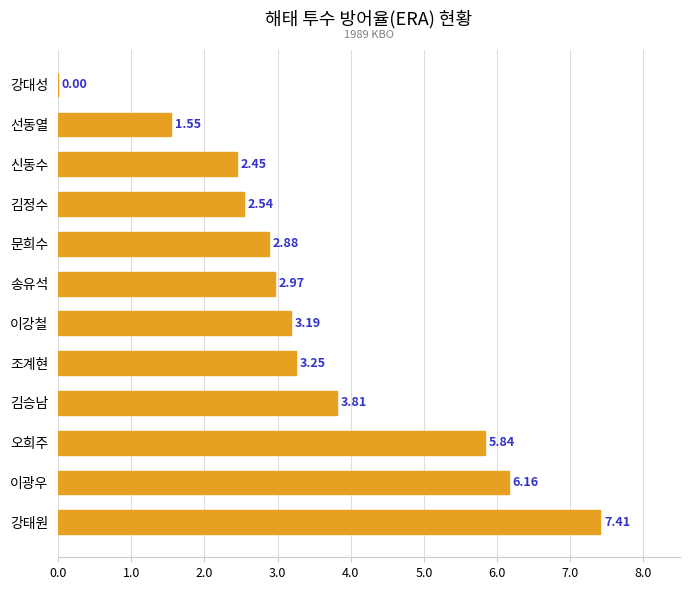

Between 김승남 and 강태원, which is larger?

강태원